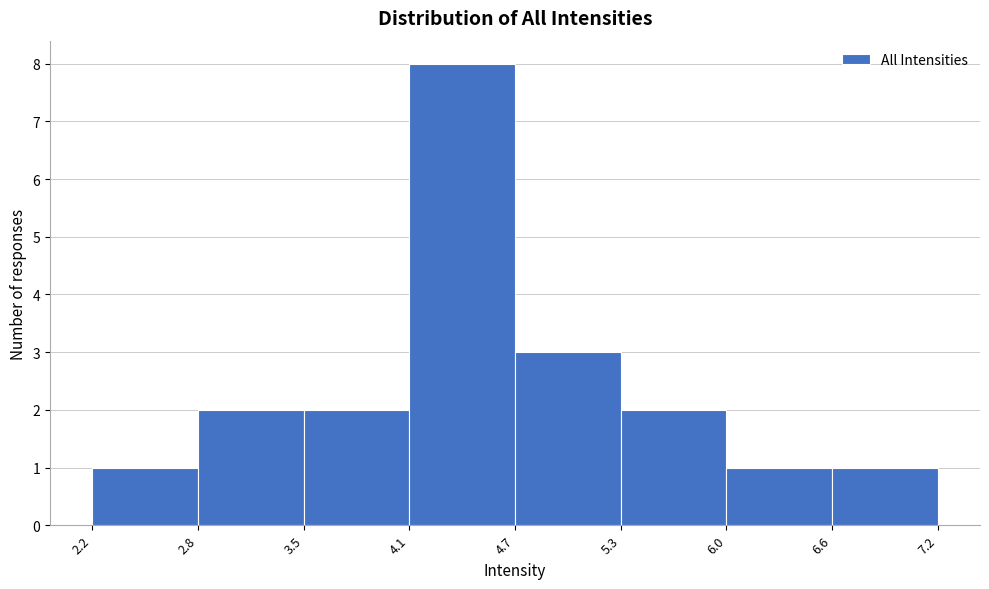

Reading left to right, list every bar in this chart as the range it spans on the x-axis followed by its height. The values are not printed on the chart, so give them approximately, as read against the axis.

2.2 to 2.8: 1
2.8 to 3.5: 2
3.5 to 4.1: 2
4.1 to 4.7: 8
4.7 to 5.3: 3
5.3 to 6.0: 2
6.0 to 6.6: 1
6.6 to 7.2: 1